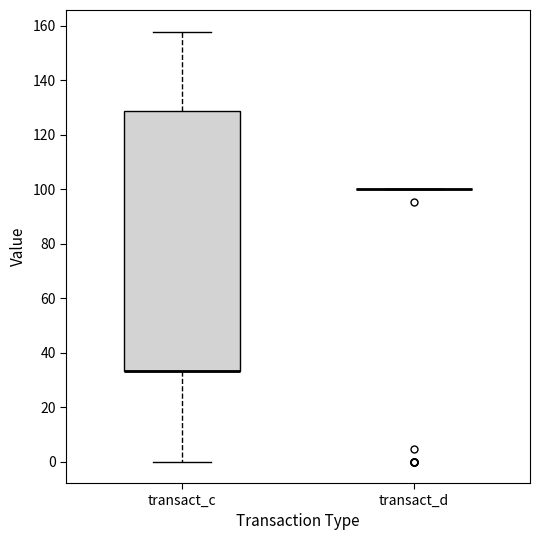

Which box is the tallest, from its lower edge to its upper edge?

transact_c